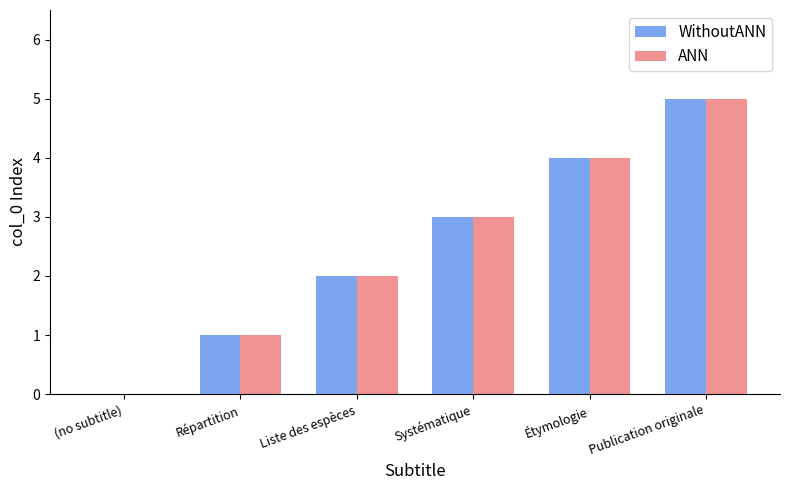

What is the sum of the ANN values at Systématique and Répartition?

4